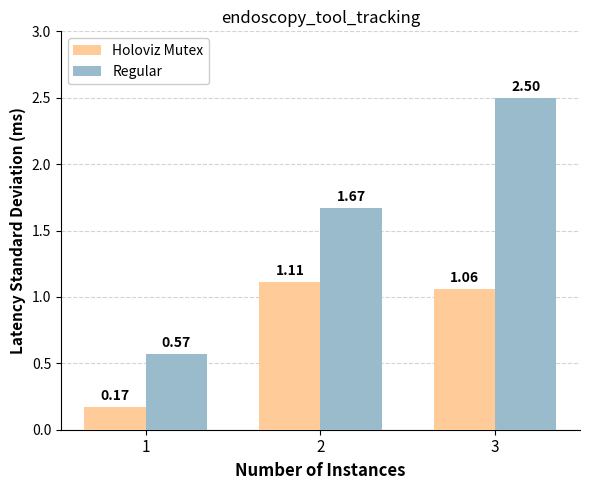

What is the spread (max minus min) of values at 3?

1.4